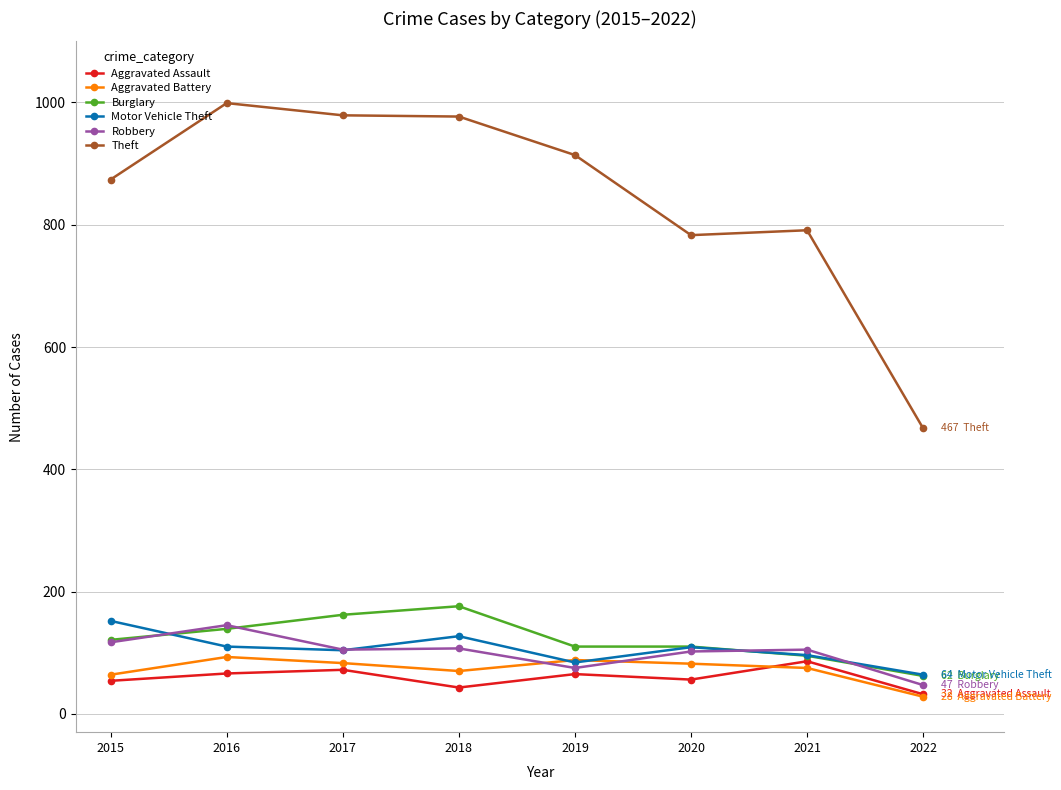

At which label does Aggravated Battery first exceed 82?

2016